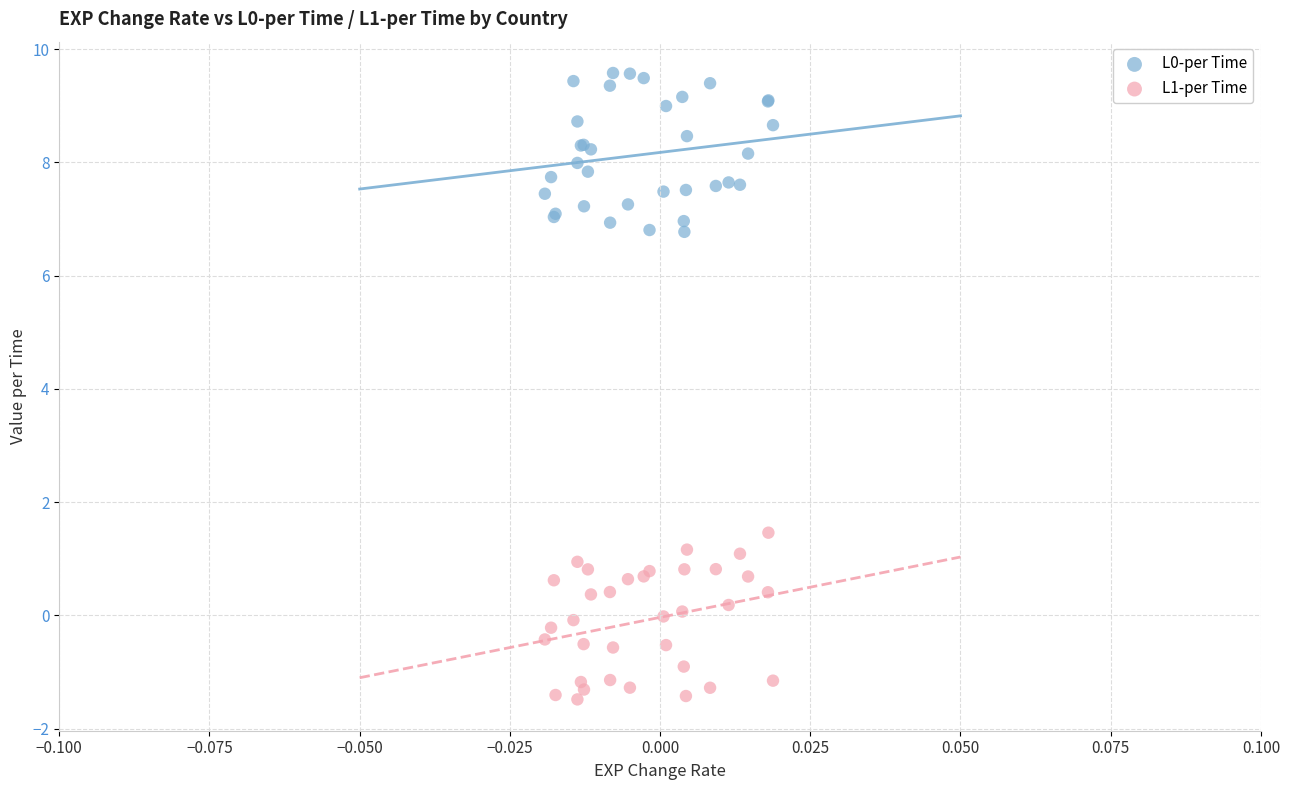

Which series has the largest Y range (max minus min)?

L1-per Time